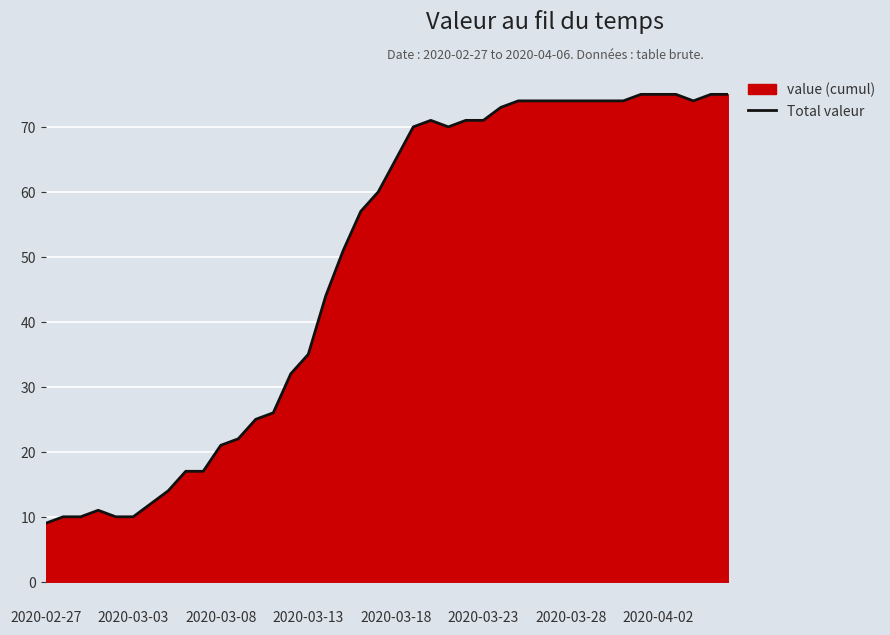

What is the maximum value shown in the chart?

75